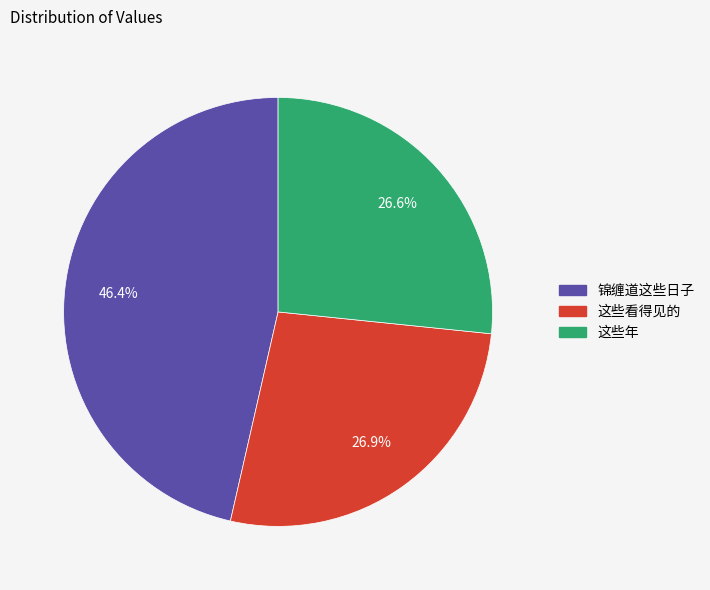

What percentage do 这些看得见的 and 这些年 together represent?

53.6%